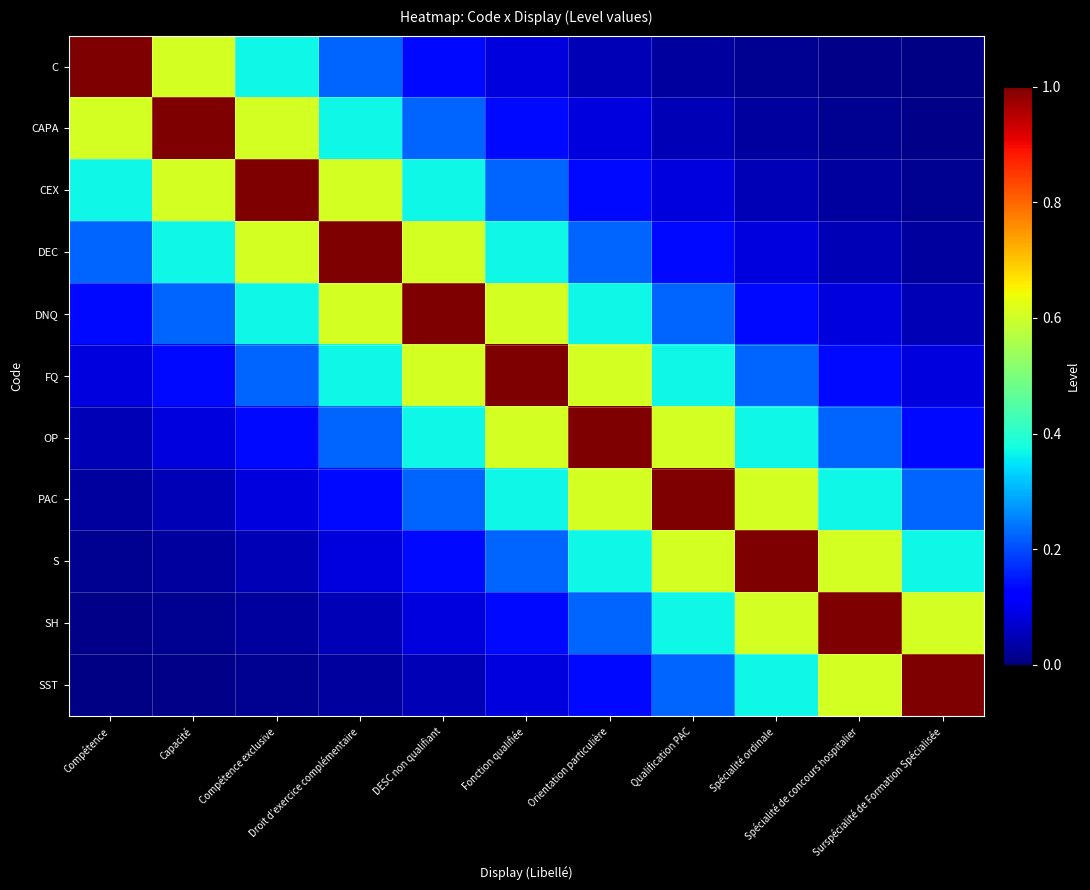

Rank the series at DESC non qualifiant from lowest to highest value.

SST, SH, C, S, CAPA, PAC, CEX, OP, DEC, FQ, DNQ